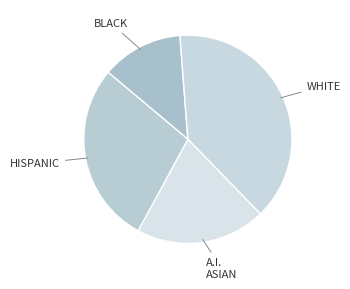

True or false: WHITE accounts for 39% of the total.

True